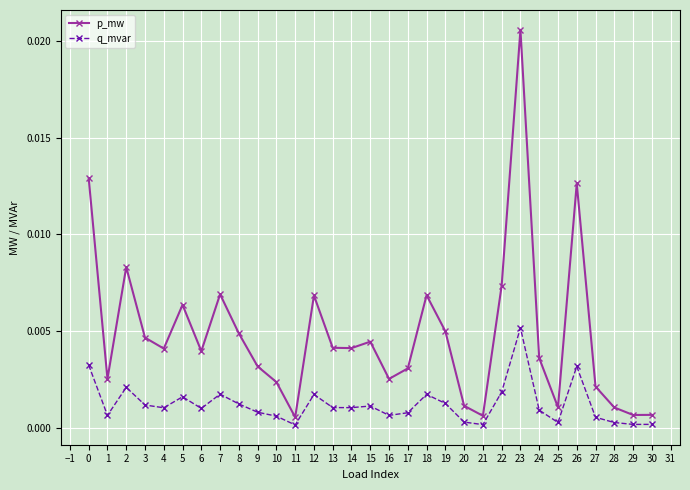

Which category has the highest value across all series?

23